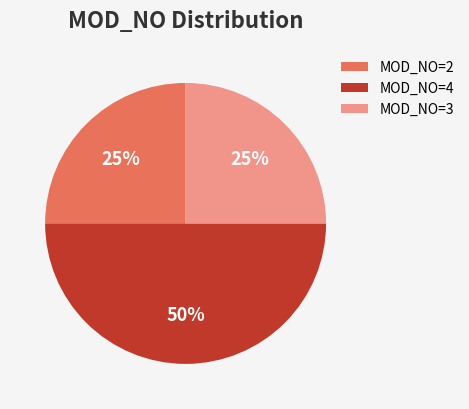

To the nearest percent, what is the difference between the MOD_NO=4 and MOD_NO=2 slice percentages?

25%